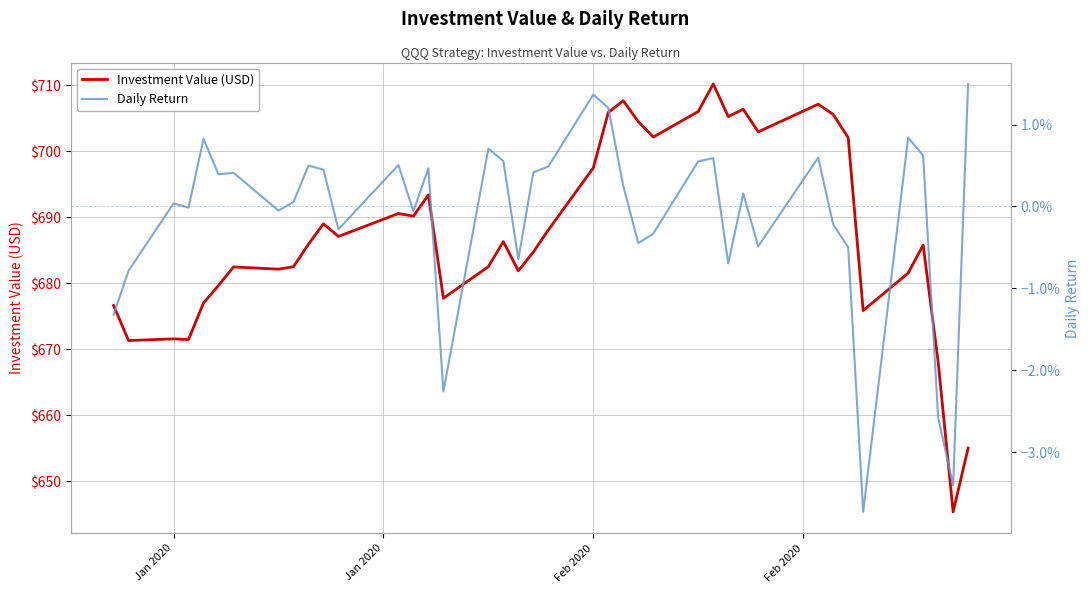

How many interior local valleys does the Daily Return series have?

12